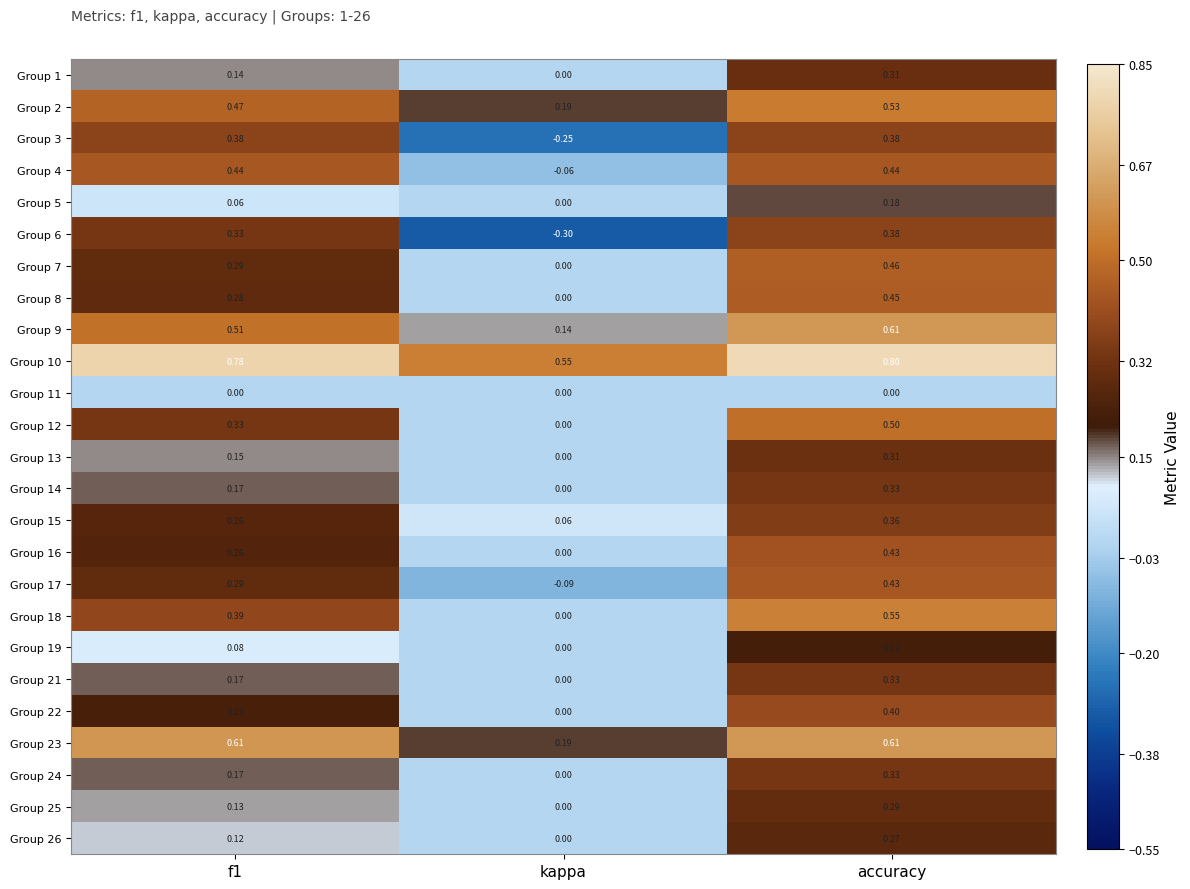

At which label does Group 21 reach its peak?

accuracy